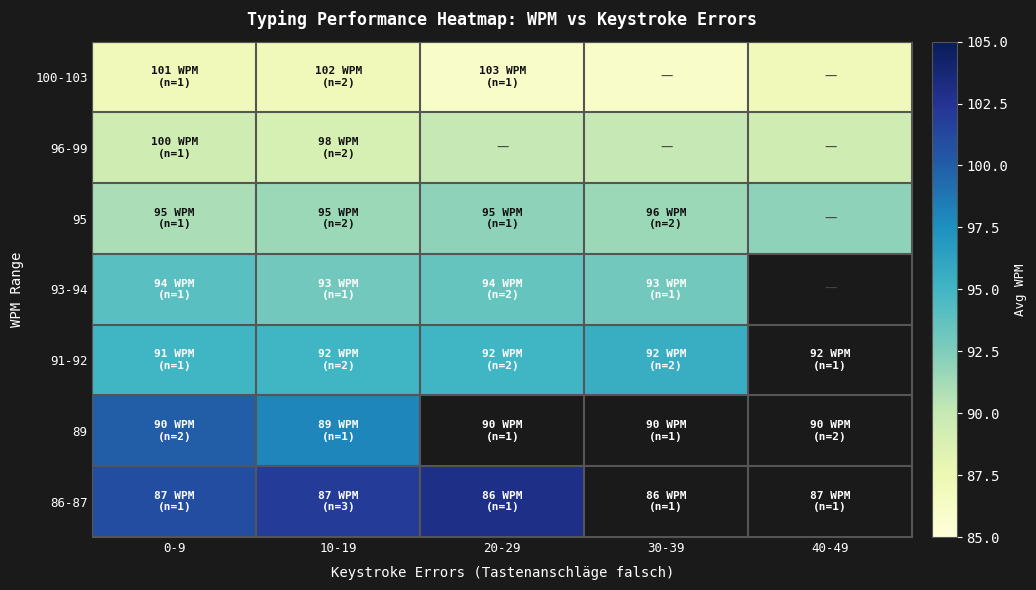

The value of 100-103 at 10-19 is 87.0. True or false?

True